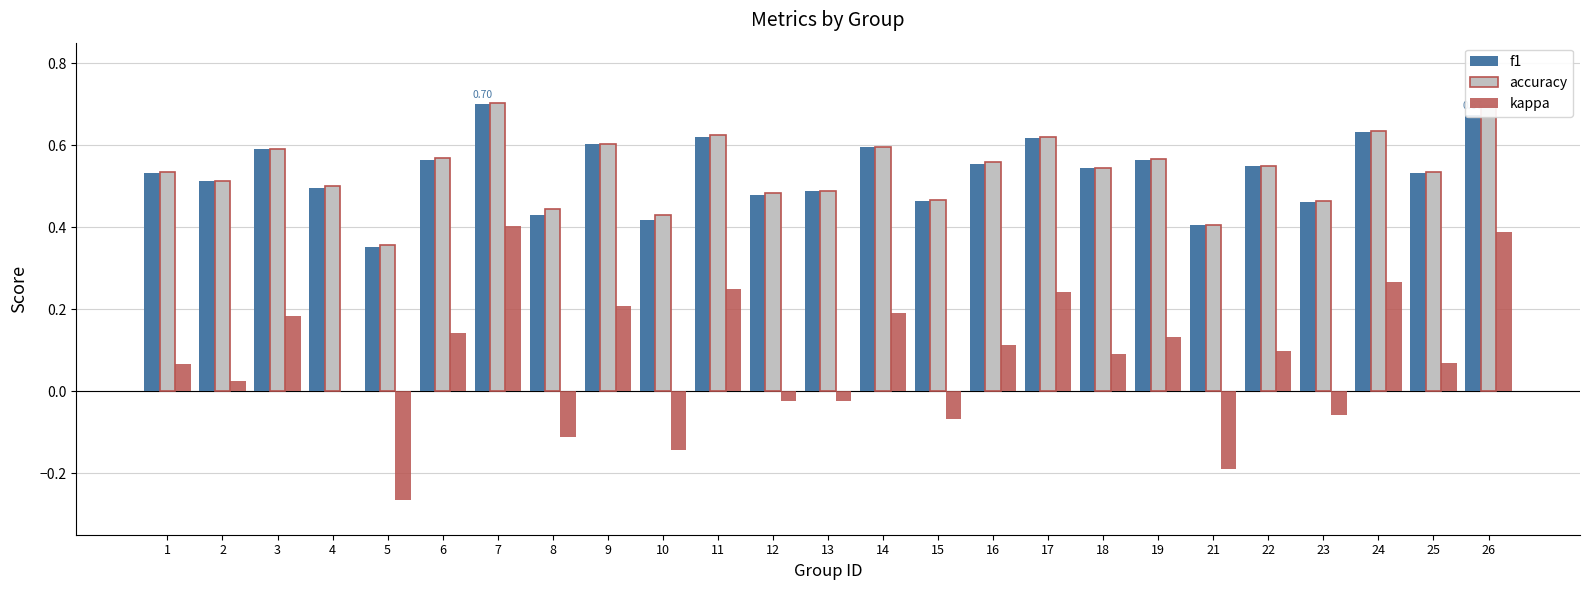

What are all the series names shown in the legend?

f1, accuracy, kappa